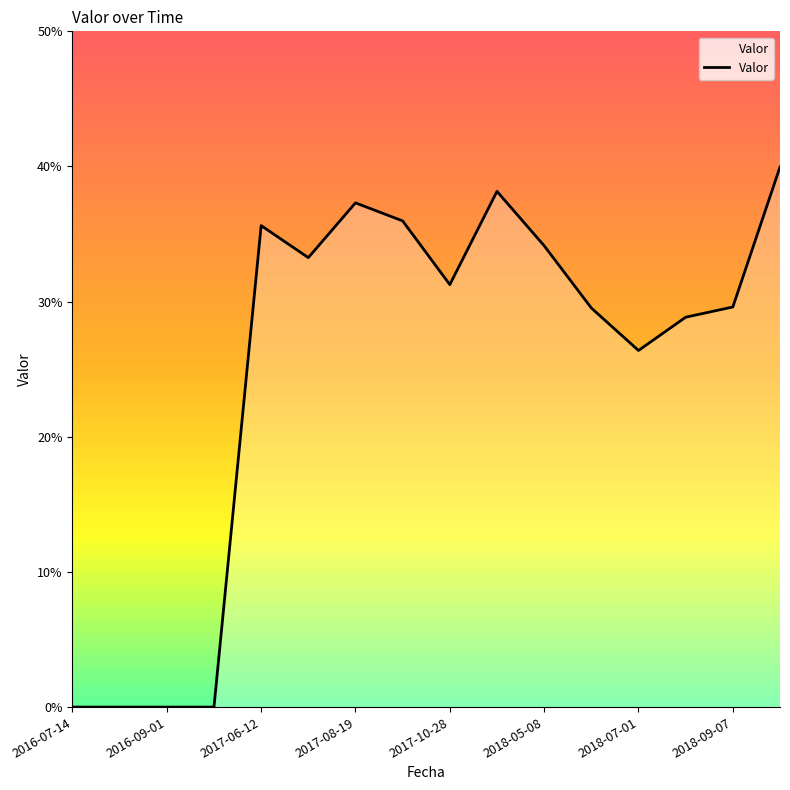

How many interior local valleys (lower than both neighbors) does the data have?

3